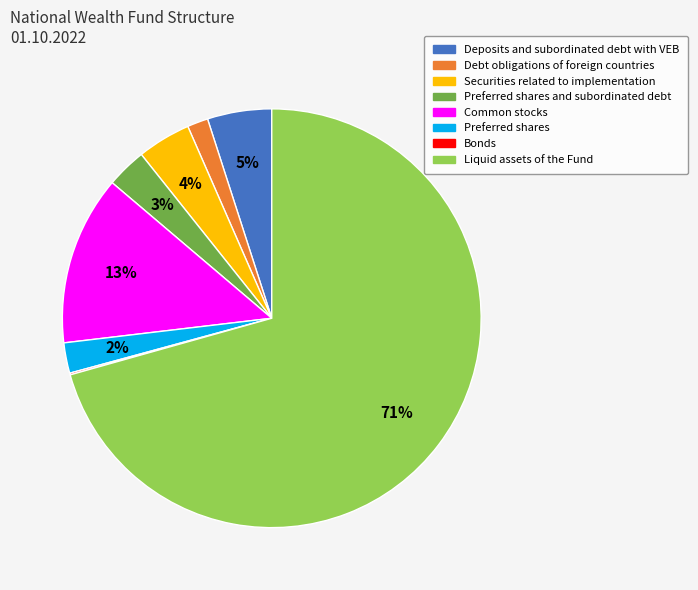

Is it true that Preferred shares is 12% of the pie?

False